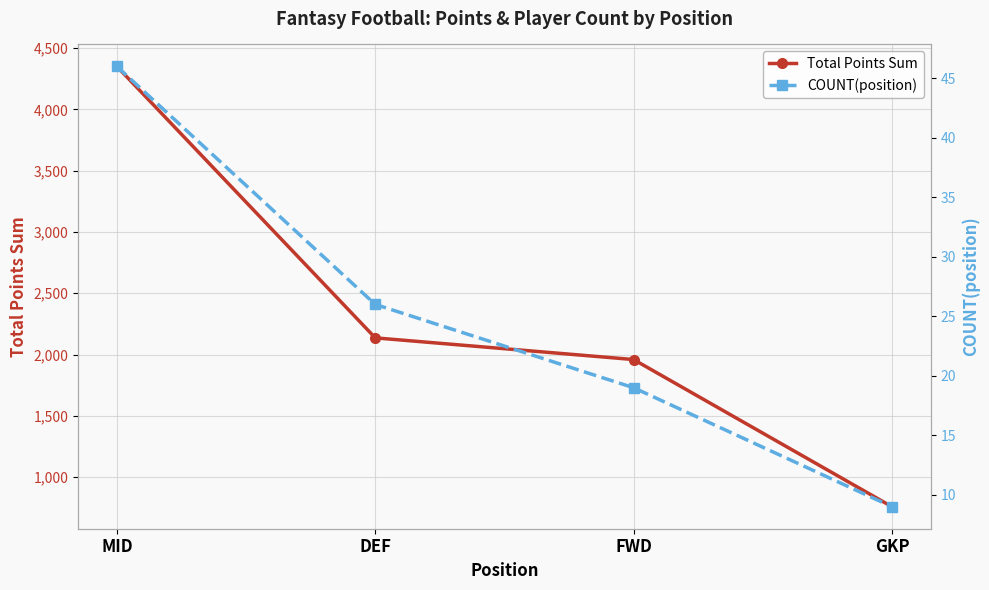

Is the value of COUNT(position) at MID greater than the value of Total Points Sum at DEF?

No